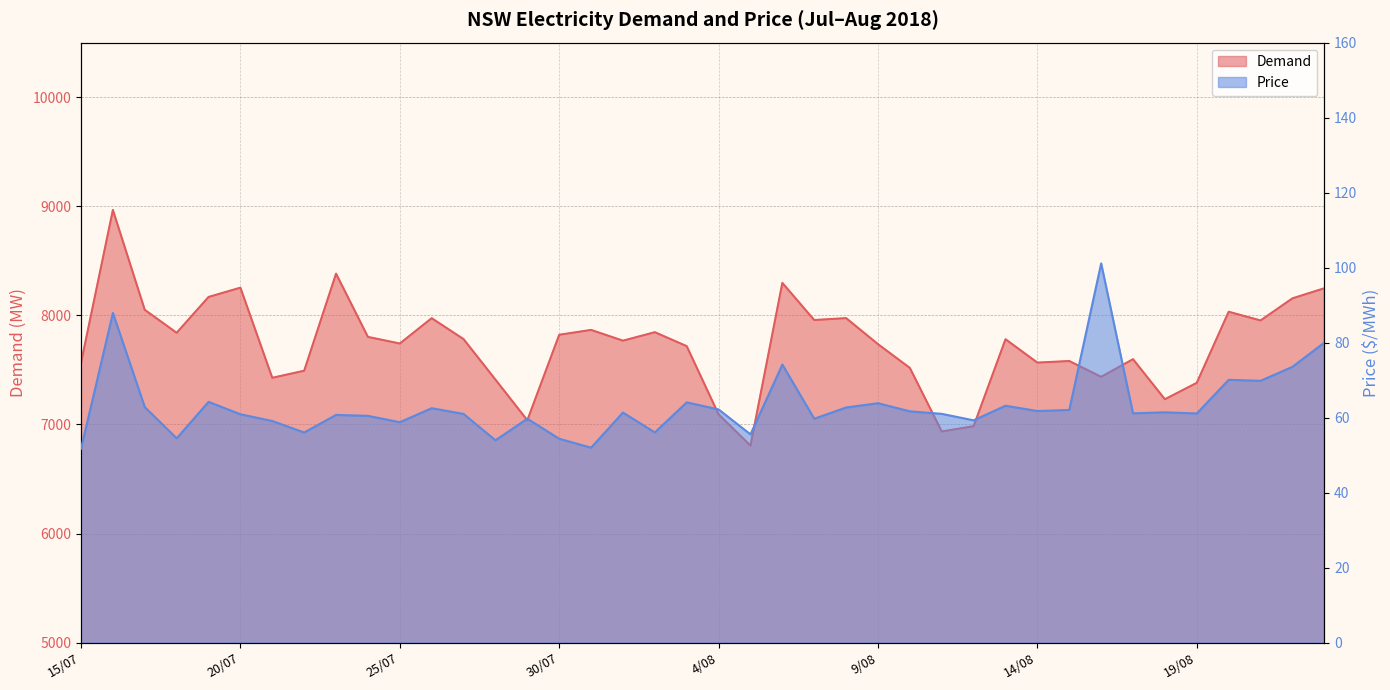

True or false: Demand and Price intersect in this chart.

False